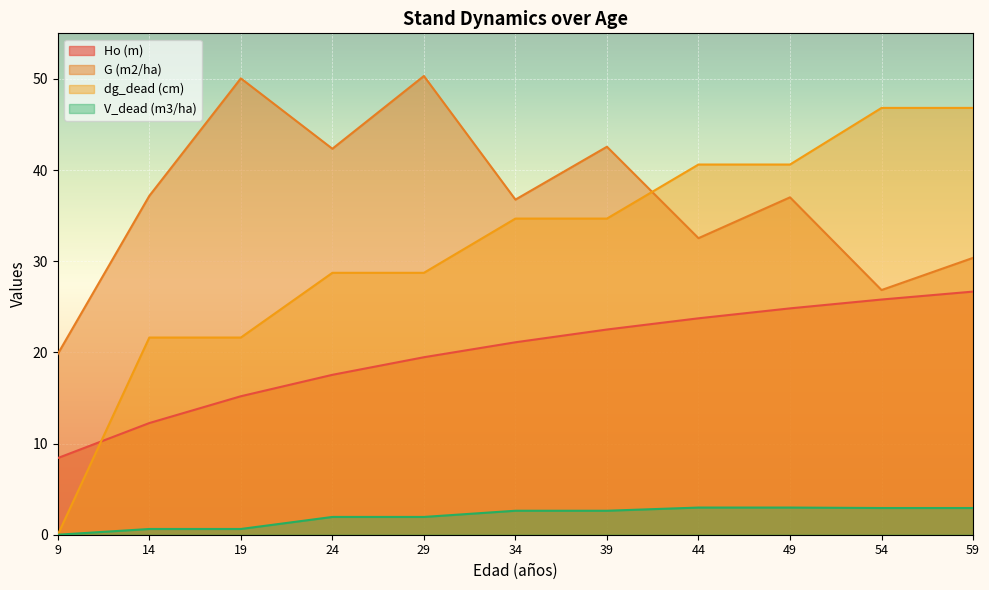

True or false: G (m2/ha) and Ho (m) cross at least once.

False